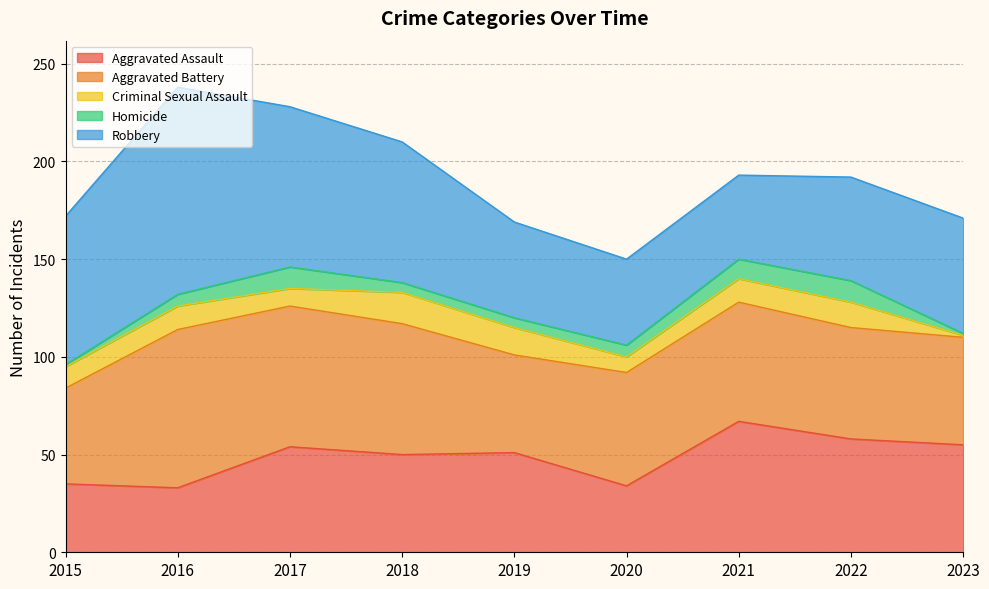

What is the lowest value of the Criminal Sexual Assault series?

1